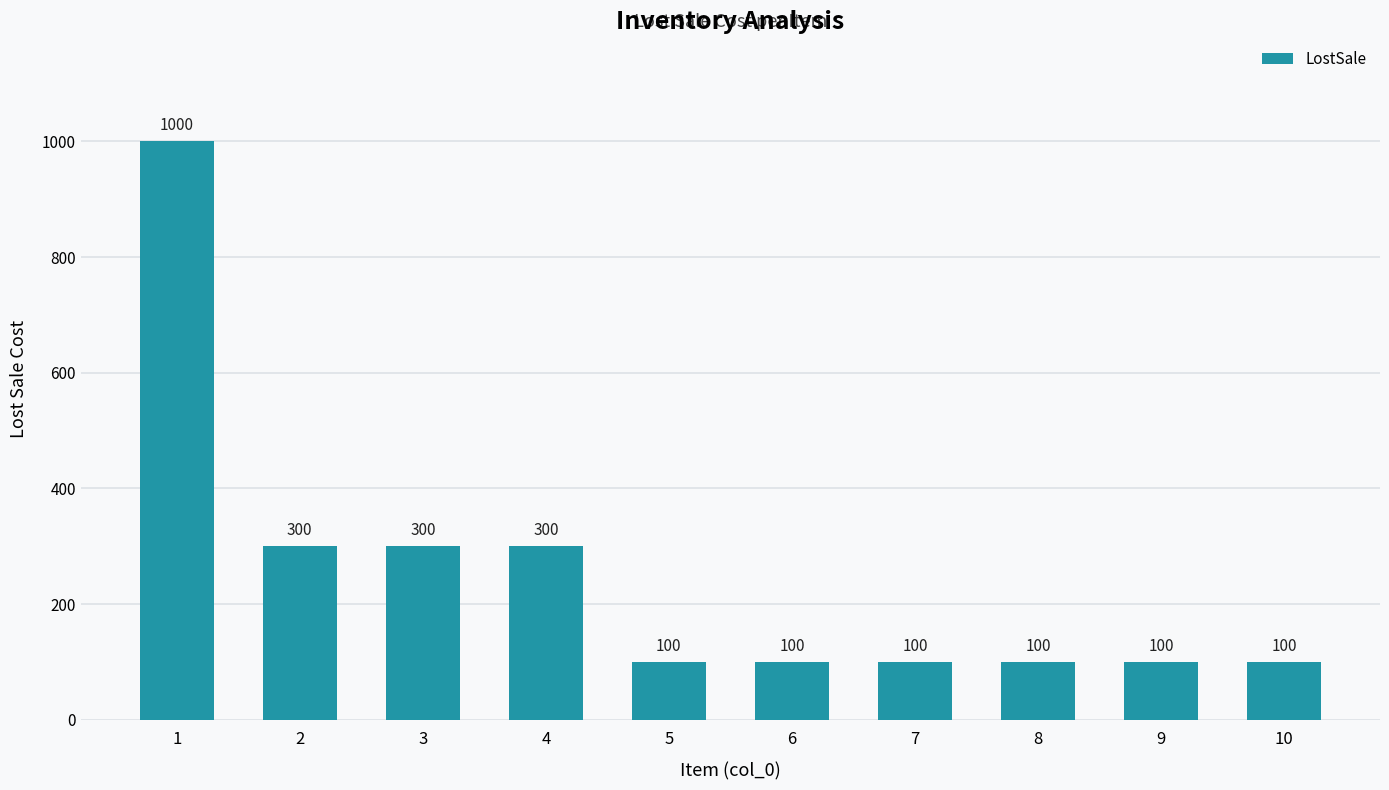

Reading left to right, transcribe all the data shown in this chart.

1=1000	2=300	3=300	4=300	5=100	6=100	7=100	8=100	9=100	10=100